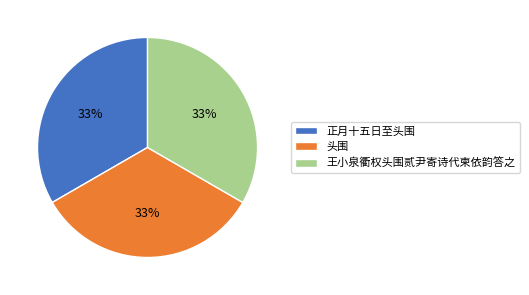

To the nearest percent, what is the average slice percentage?

33%